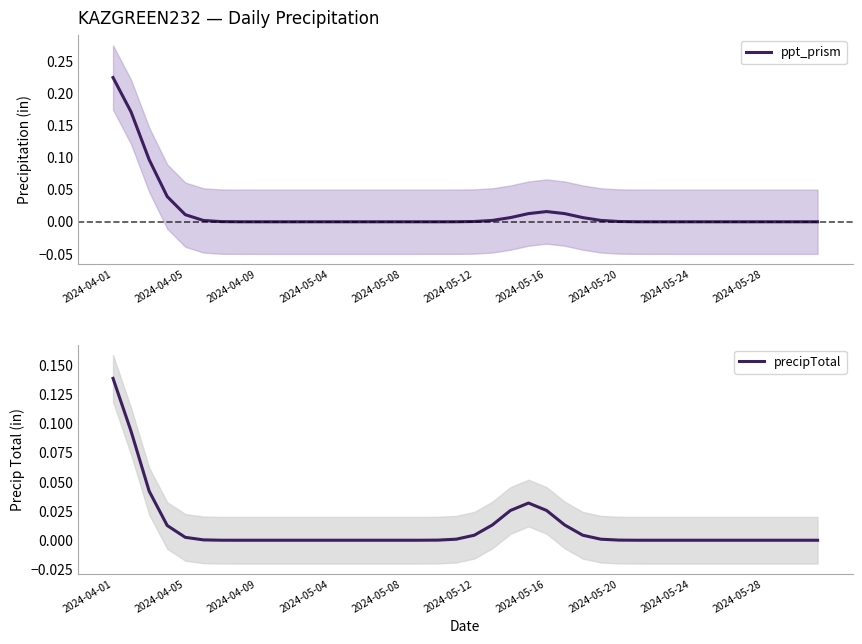

What is the difference between the second highest and second lowest values in the ppt_prism series?

0.2